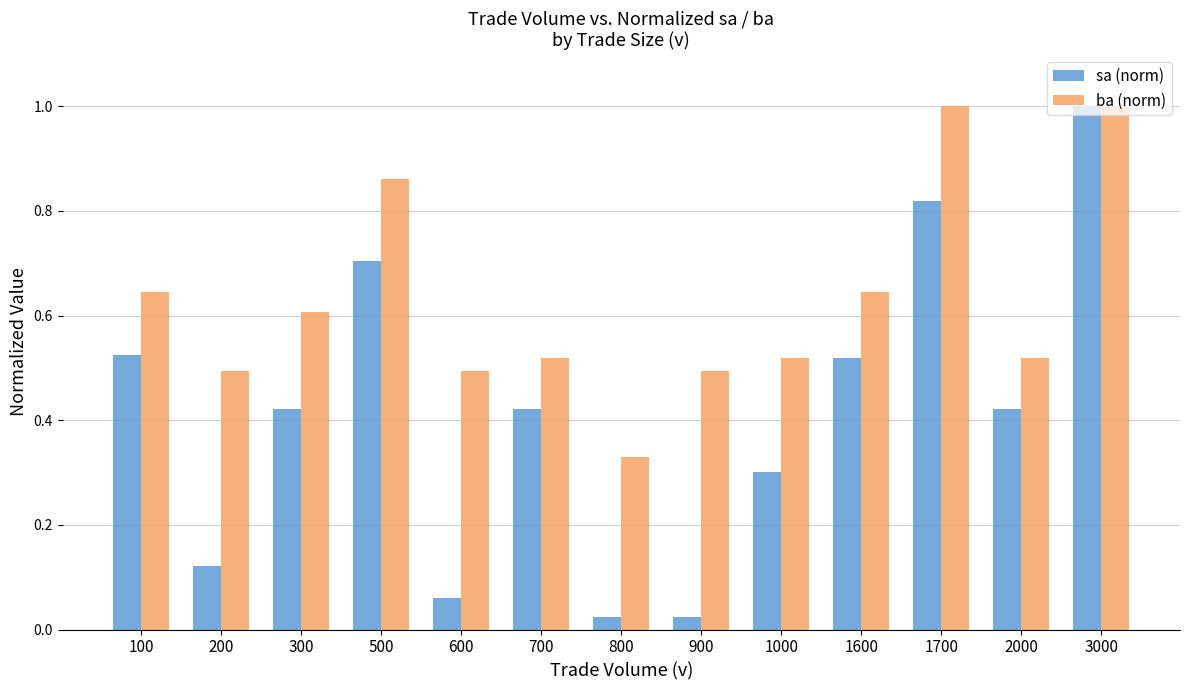

What is the sum of all ba (norm) values?

8.1